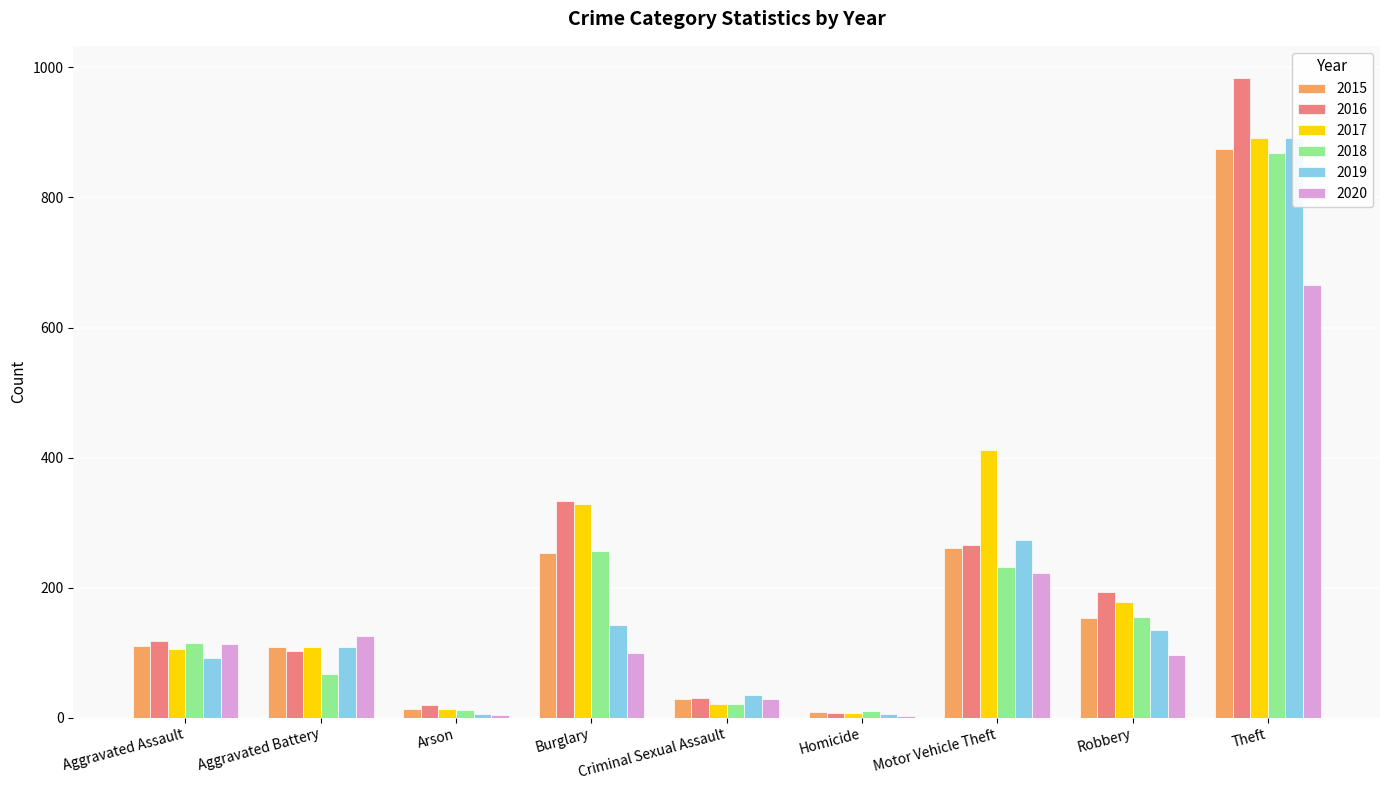

What is the smallest value displayed?

2